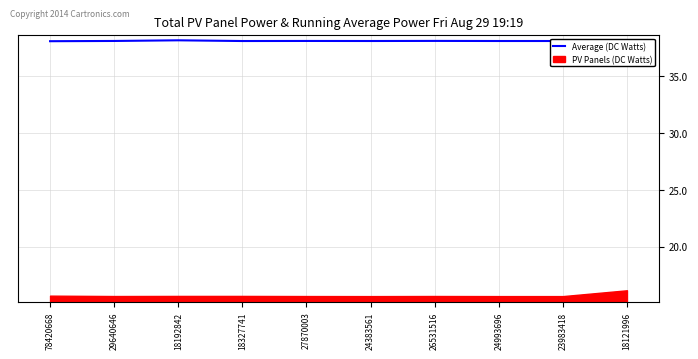

What is the value of the 10th point from the left?

38.1